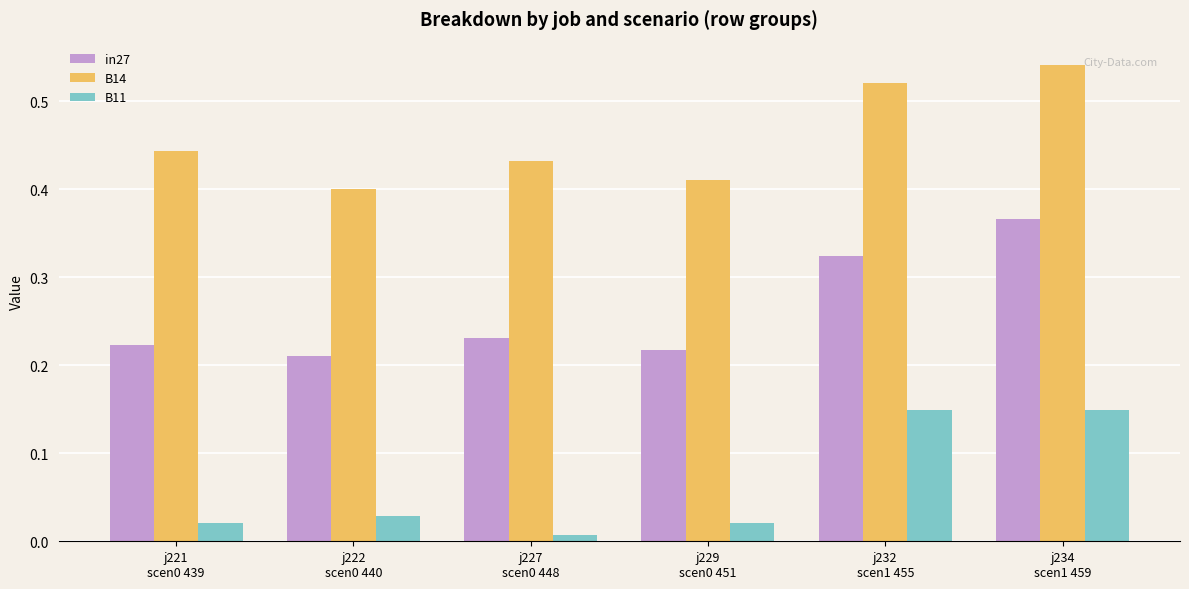

Which series has the largest total across all categories?

B14